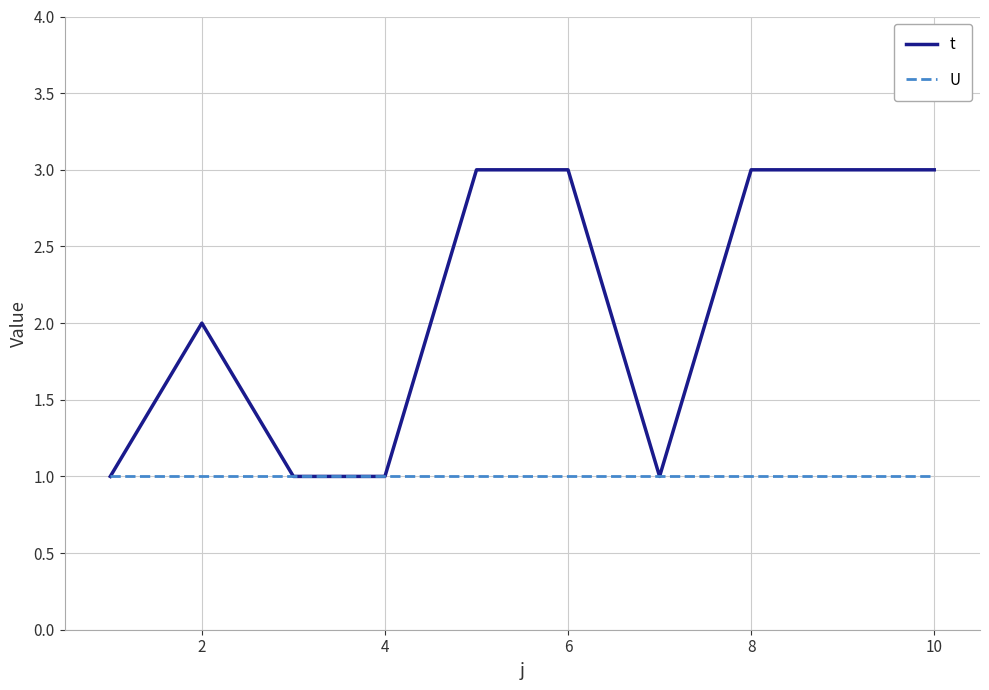

What is the maximum value for U?

1